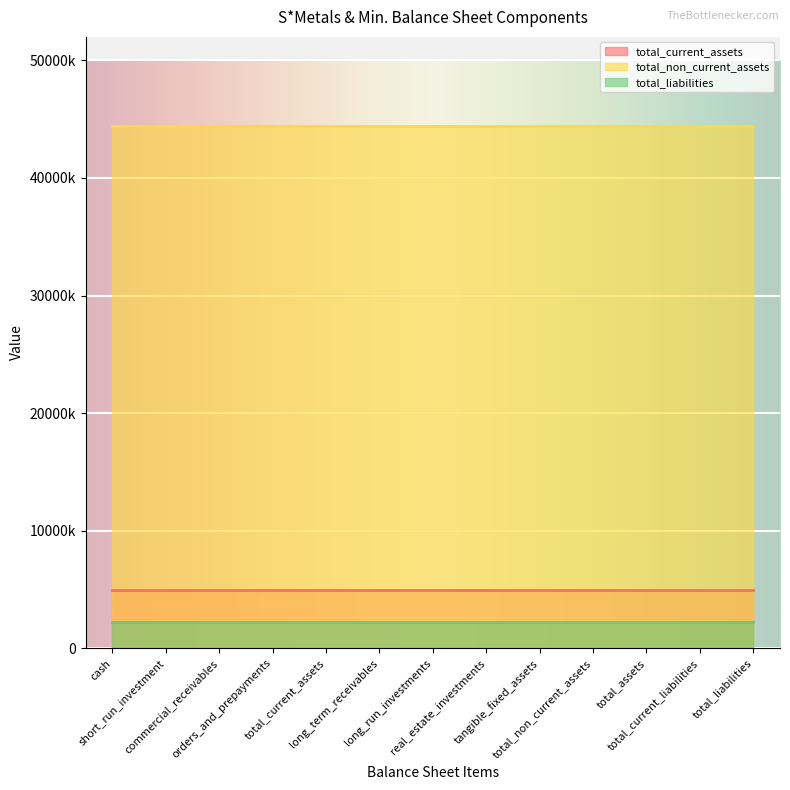

What are all the series names shown in the legend?

total_current_assets, total_non_current_assets, total_liabilities